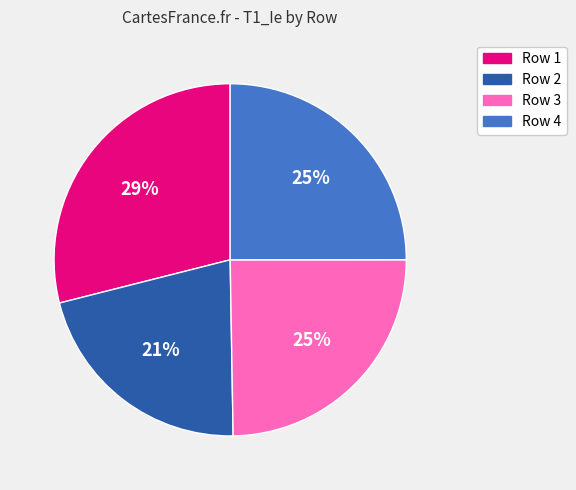

To the nearest percent, what is the average slice percentage?

25%